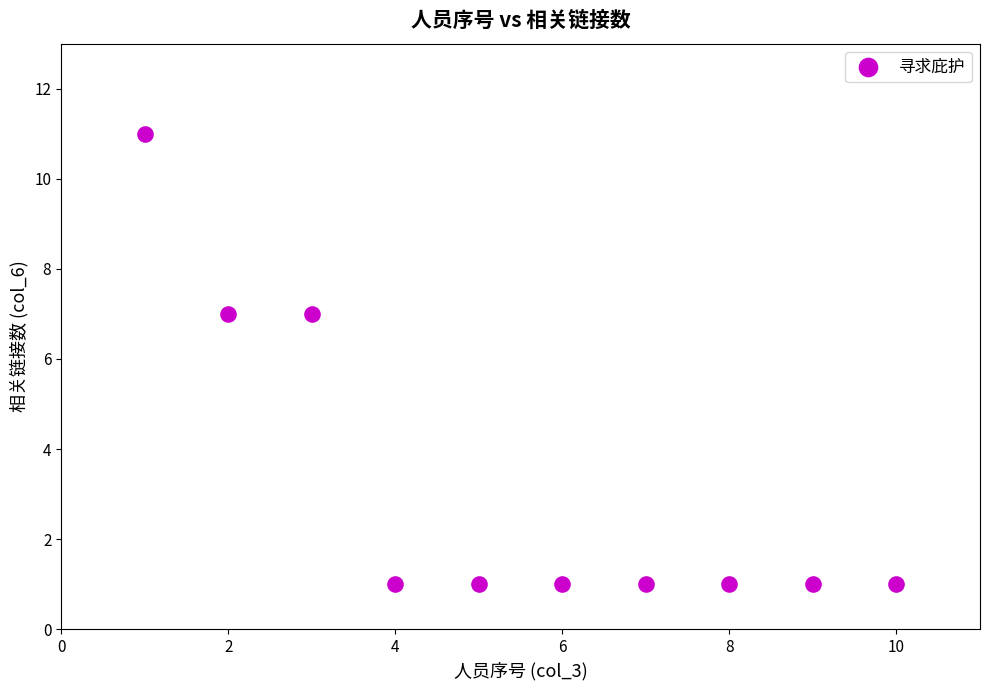

What is the average X value?

6